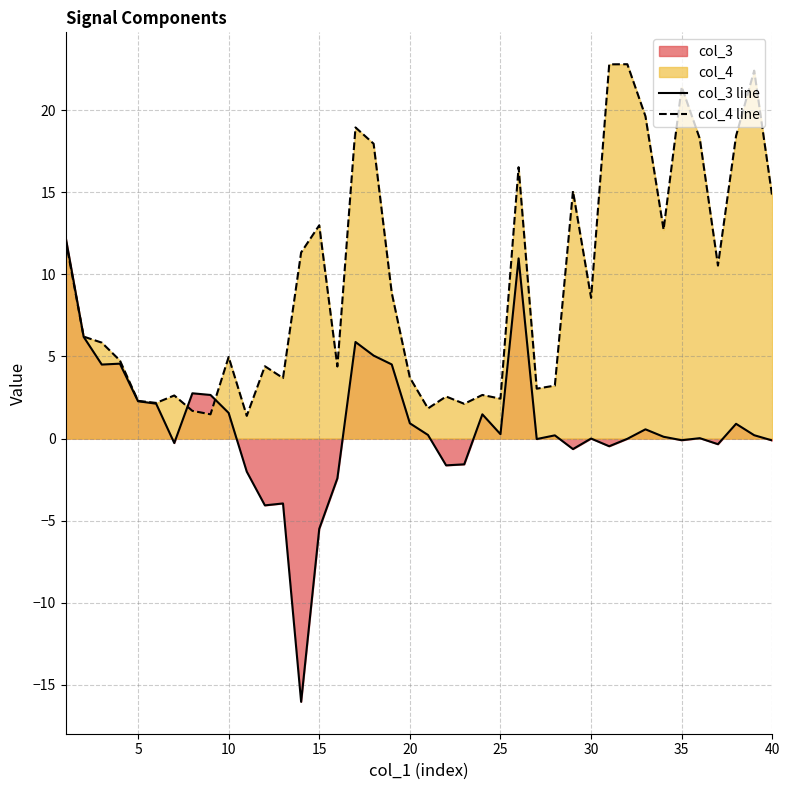

True or false: col_4 line has a value of 12.4 at 35.

False